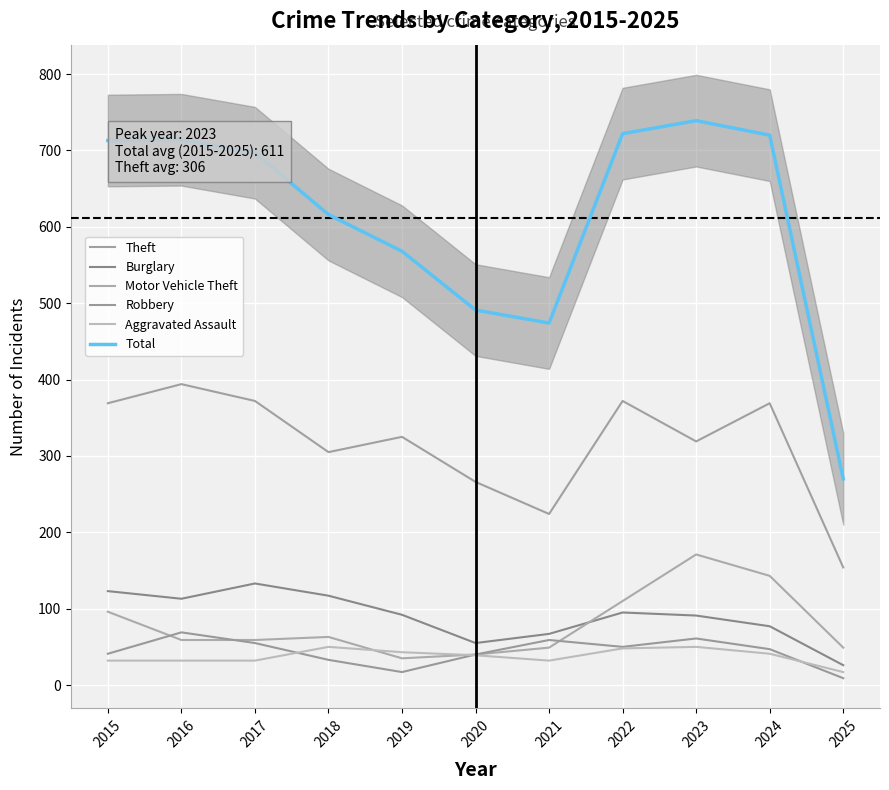

List the series in order of their peak value, lowest first.

Aggravated Assault, Robbery, Burglary, Motor Vehicle Theft, Theft, Total